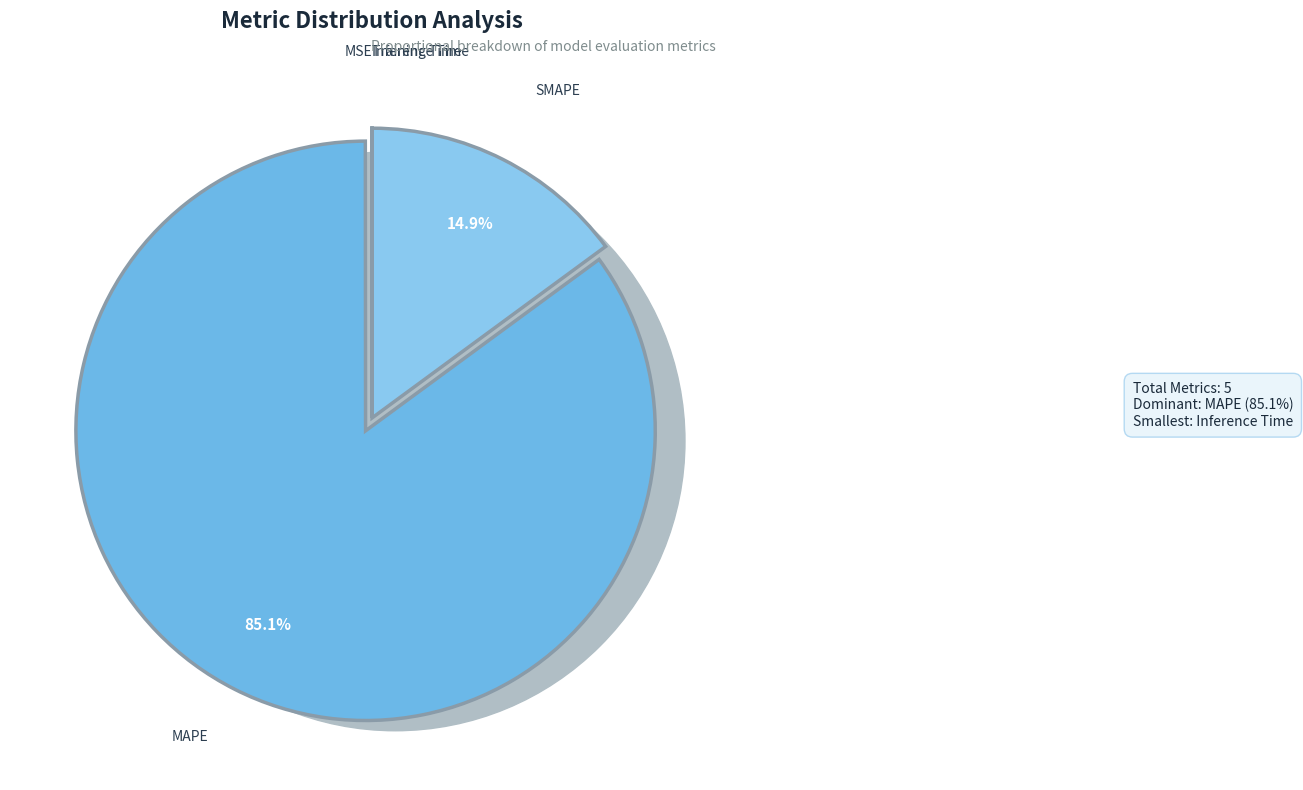

True or false: Inference Time accounts for 0% of the total.

True